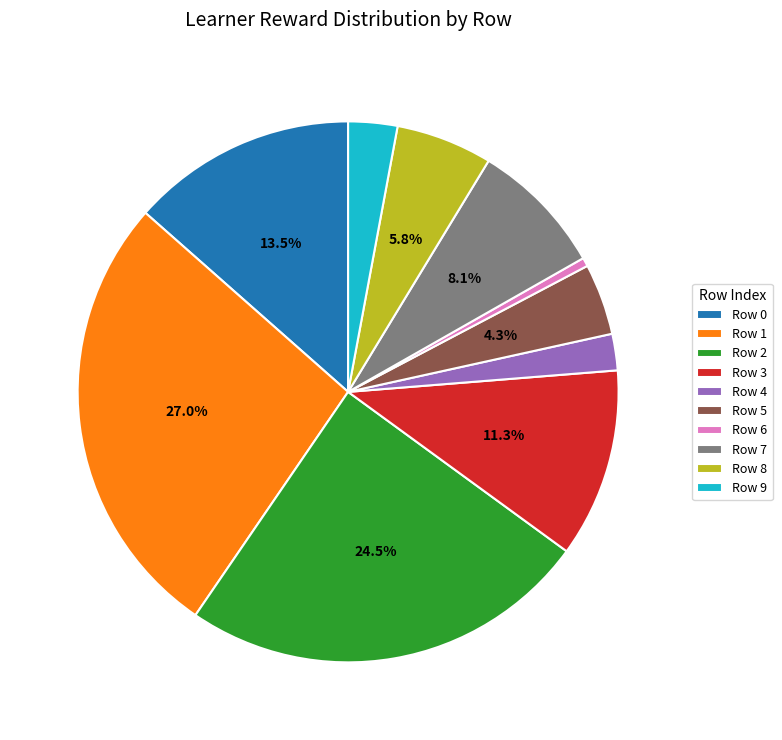

How many segments does this pie chart have?

10